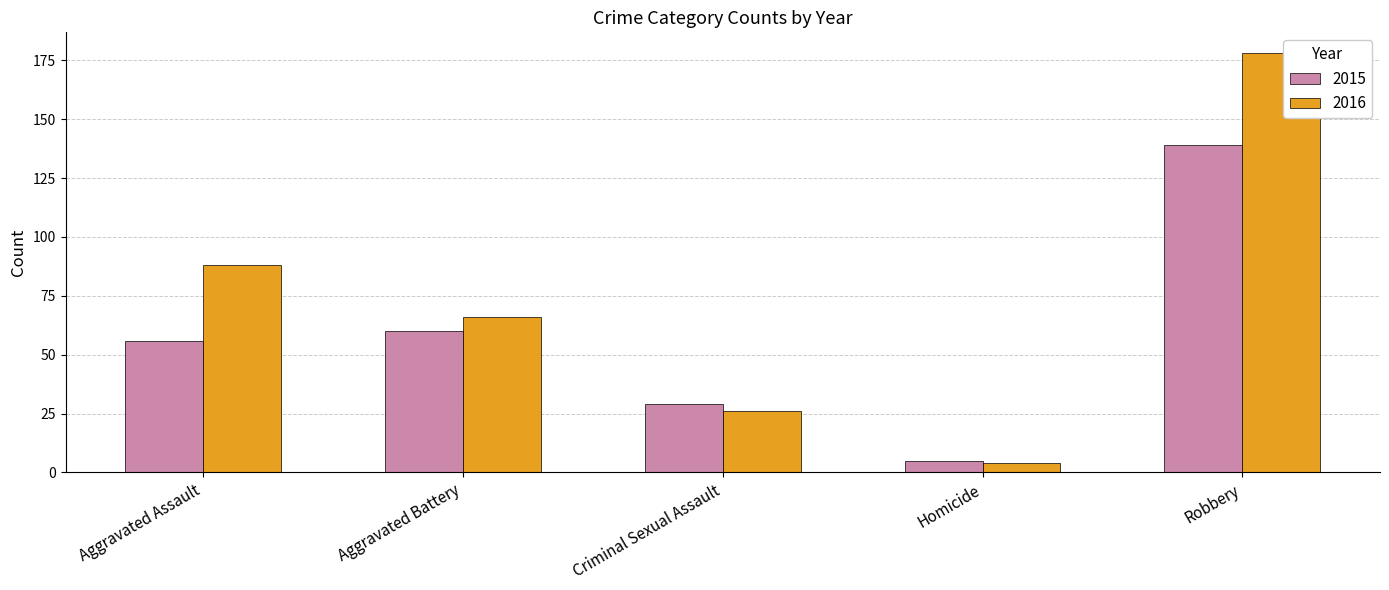

What is the label of the 2nd bar from the left?

Aggravated Battery